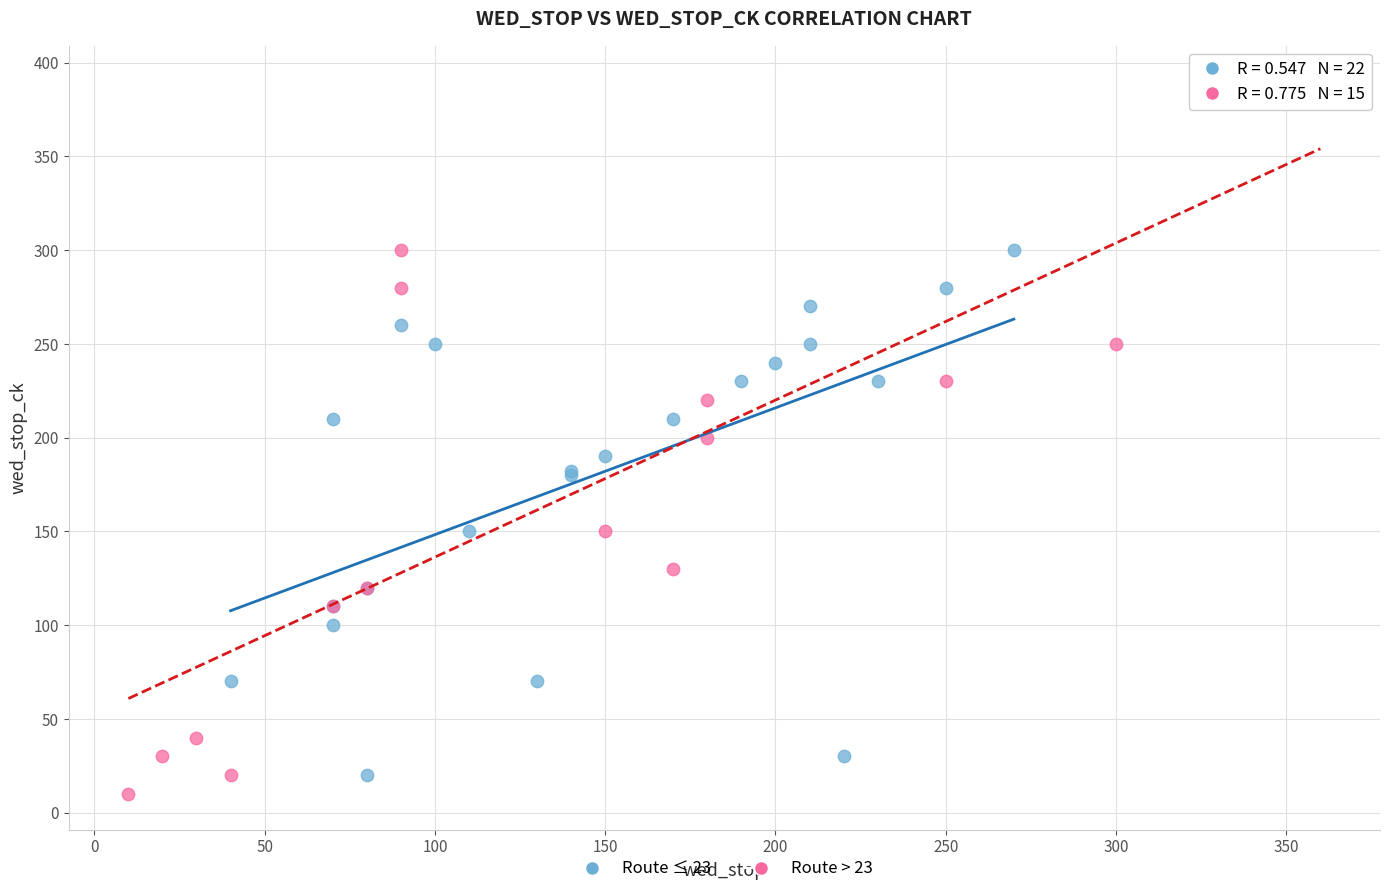

Which series has the widest spread of Y values?

Route > 23